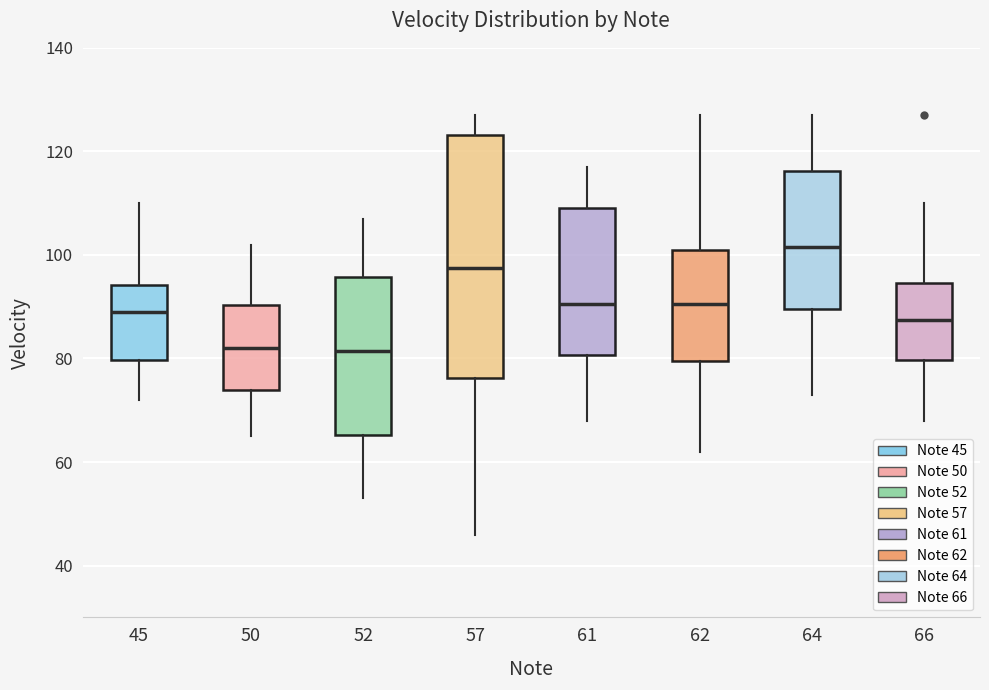

Reading left to right, transcribe this box plot: for each box, give where its median line is, the range the box spans, and where its two whiskers end, as read against the y-axis. The values are not printed on the chart, so give them approximately, as read against the axis.

45: median 90, box 80 to 94, whiskers 72 to 110
50: median 82, box 74 to 90, whiskers 66 to 102
52: median 82, box 66 to 96, whiskers 54 to 108
57: median 98, box 76 to 124, whiskers 46 to 128
61: median 90, box 80 to 110, whiskers 68 to 118
62: median 90, box 80 to 102, whiskers 62 to 128
64: median 102, box 90 to 116, whiskers 74 to 128
66: median 88, box 80 to 94, whiskers 68 to 110